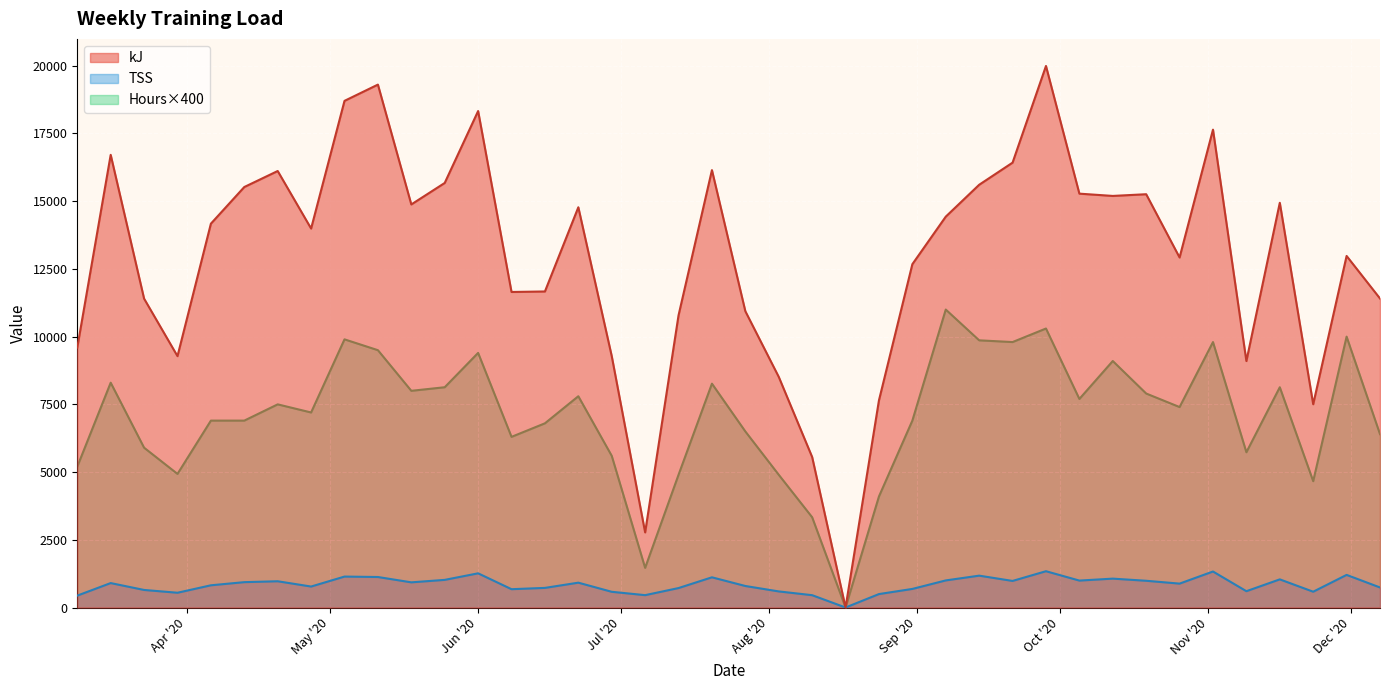

True or false: TSS and kJ cross at least once.

False